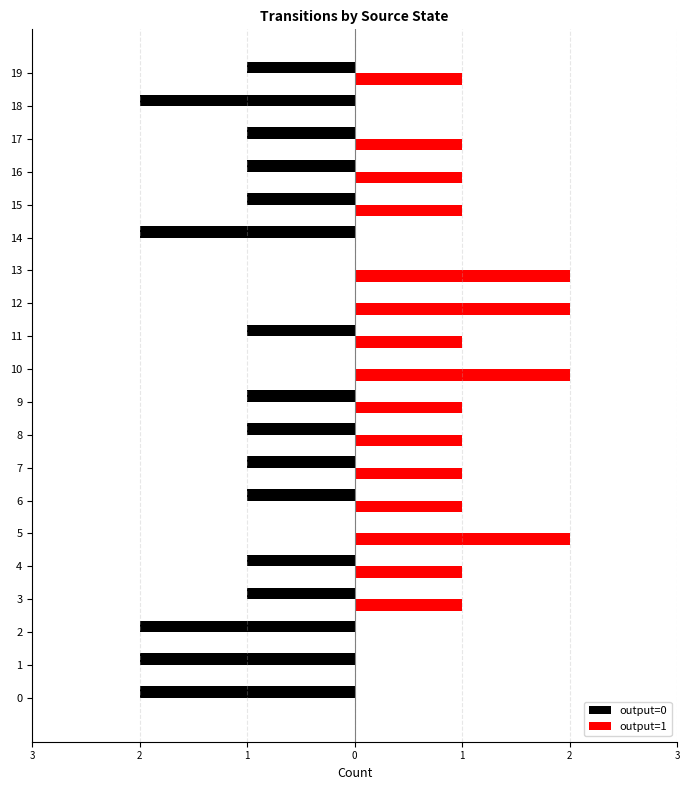

What are all the series names shown in the legend?

output=0, output=1